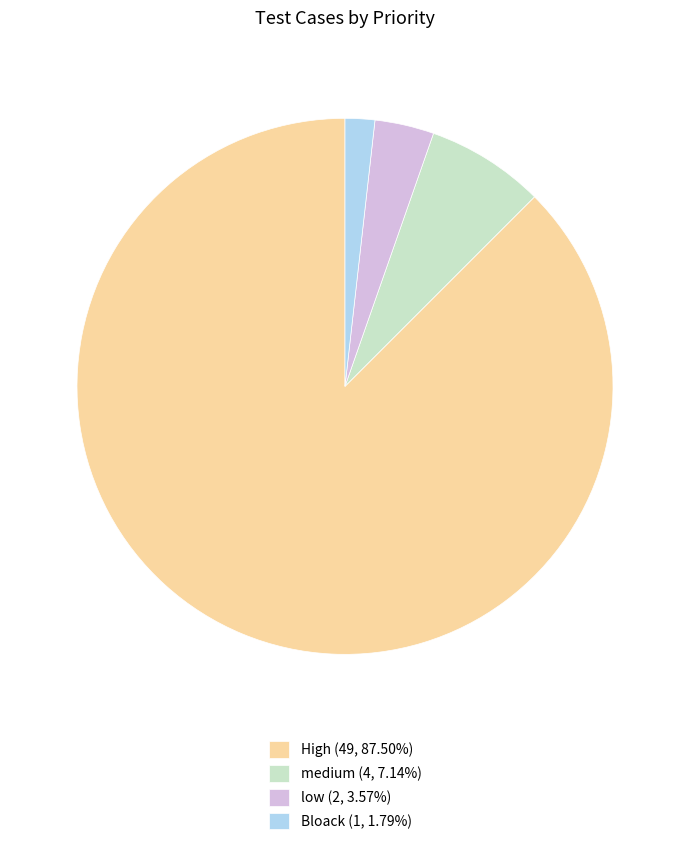

Is it true that High is 77% of the pie?

False